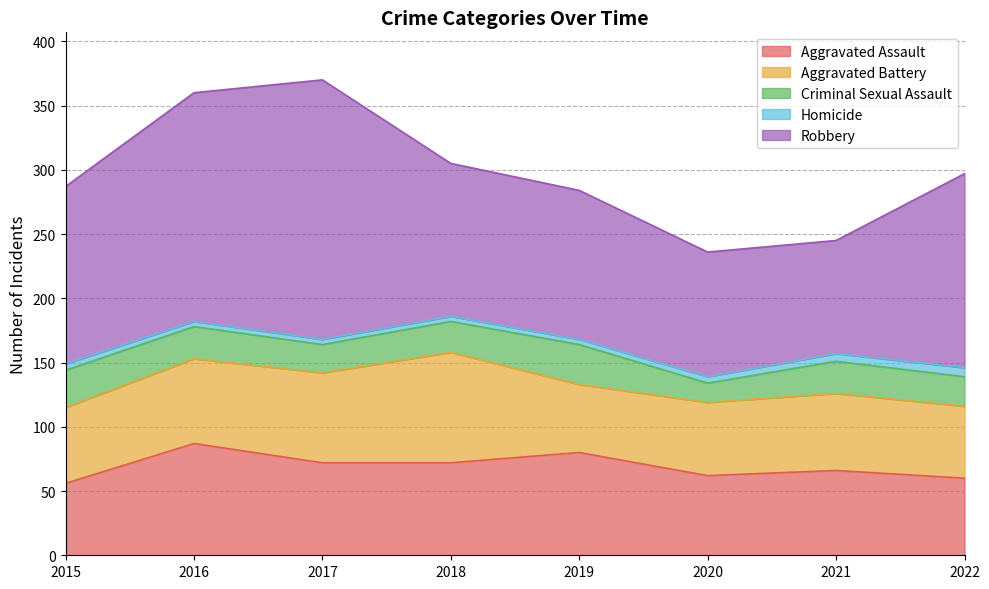

How many data points in Criminal Sexual Assault are above 25?

2